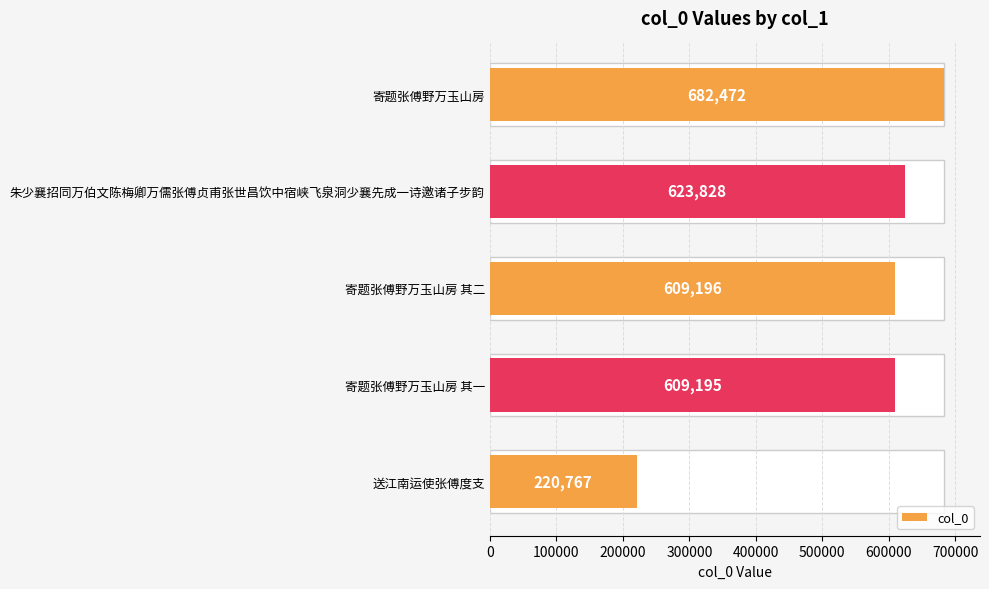

The value at 寄题张傅野万玉山房 is 682472. True or false?

True